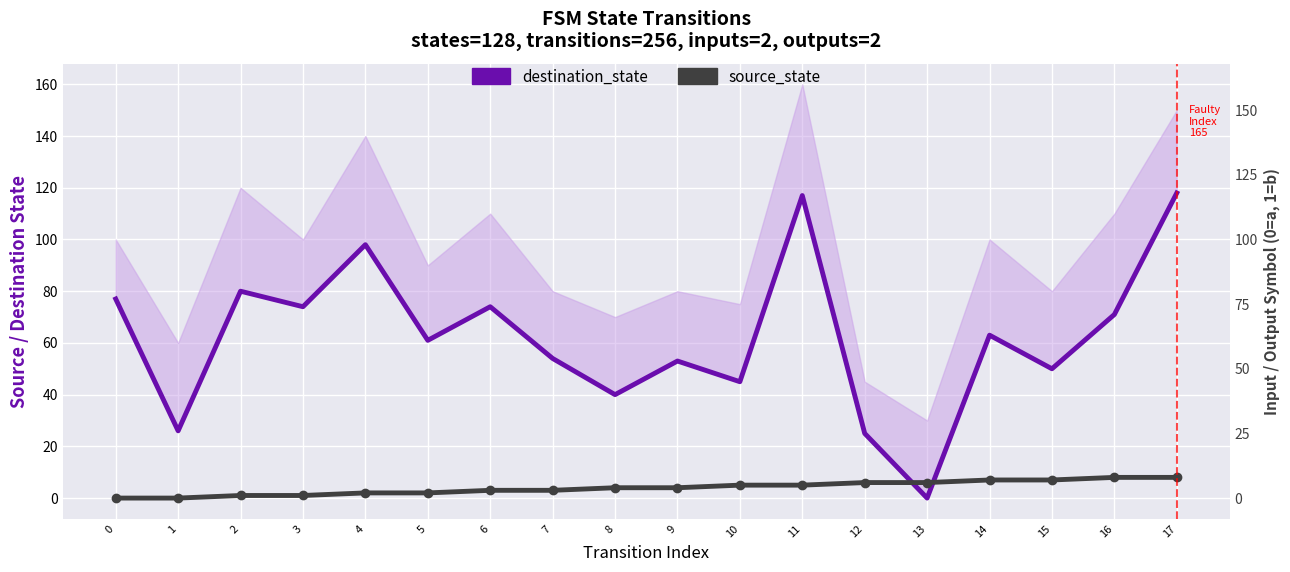

At 3, list the series in order from smallest to largest.

source_state, destination_state